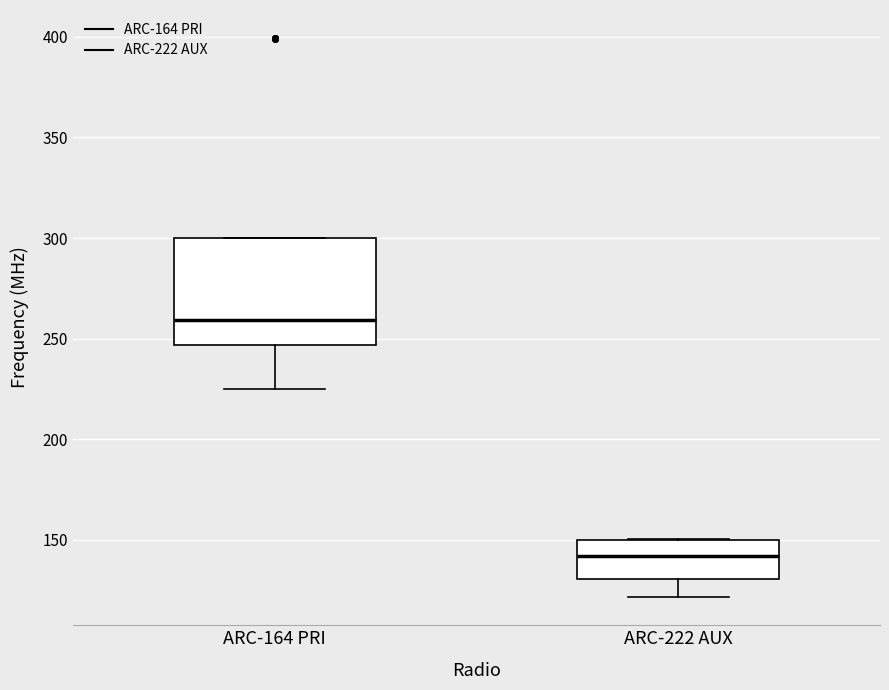

Which box is the tallest, from its lower edge to its upper edge?

ARC-164 PRI